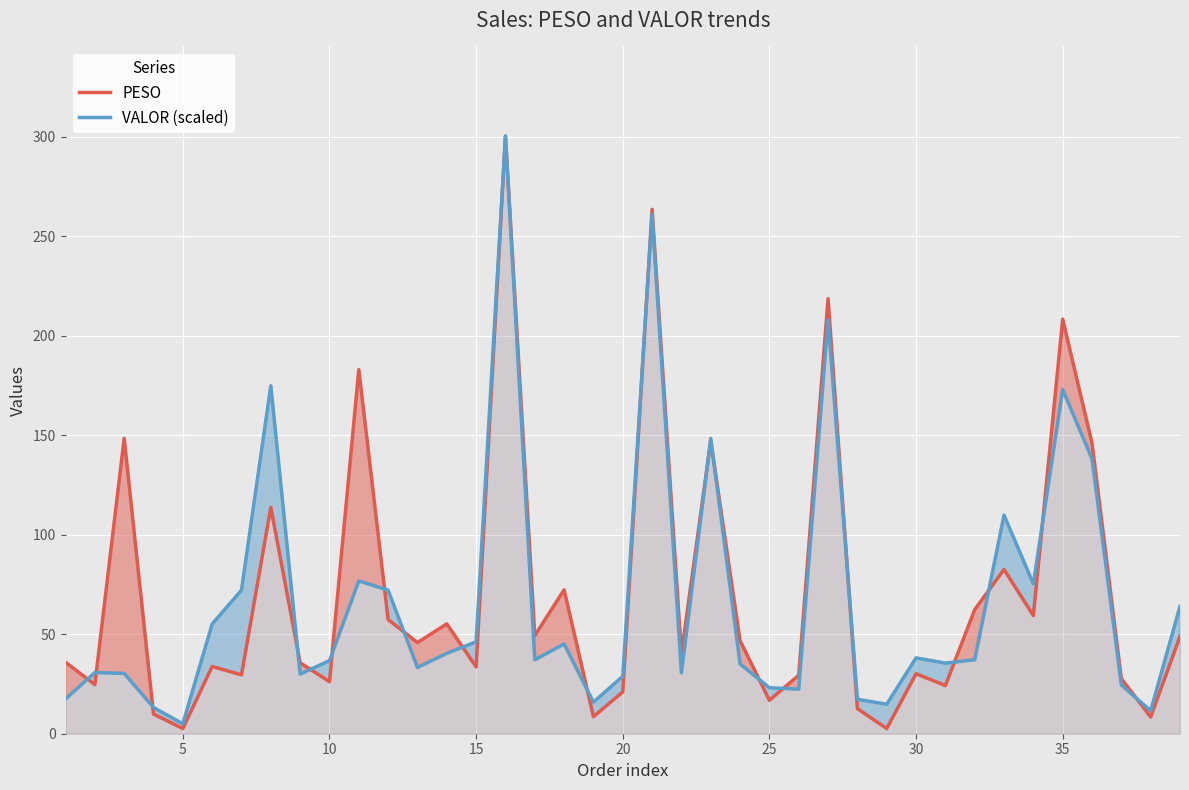

The value of VALOR (scaled) at 20 is 28.9. True or false?

True